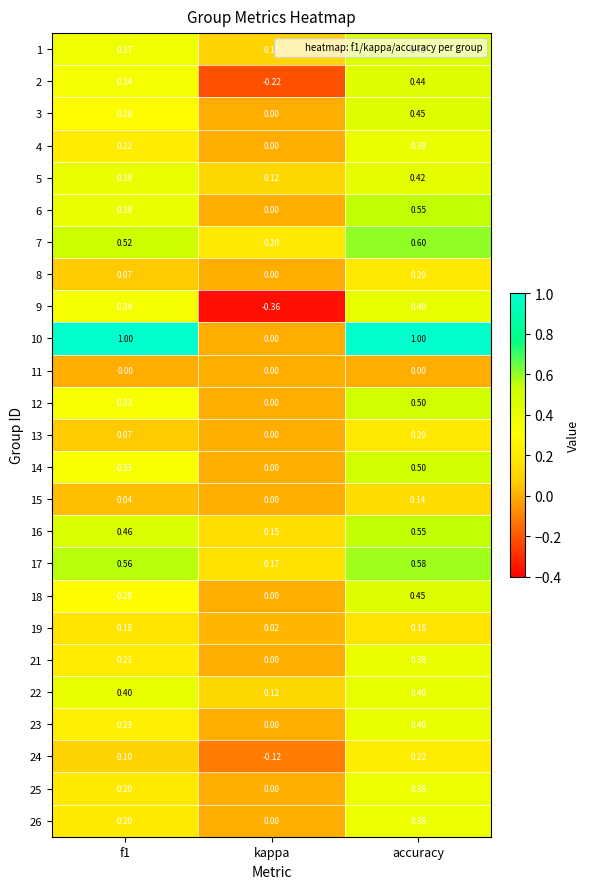

Is the value of 3 at f1 greater than the value of 10 at accuracy?

No